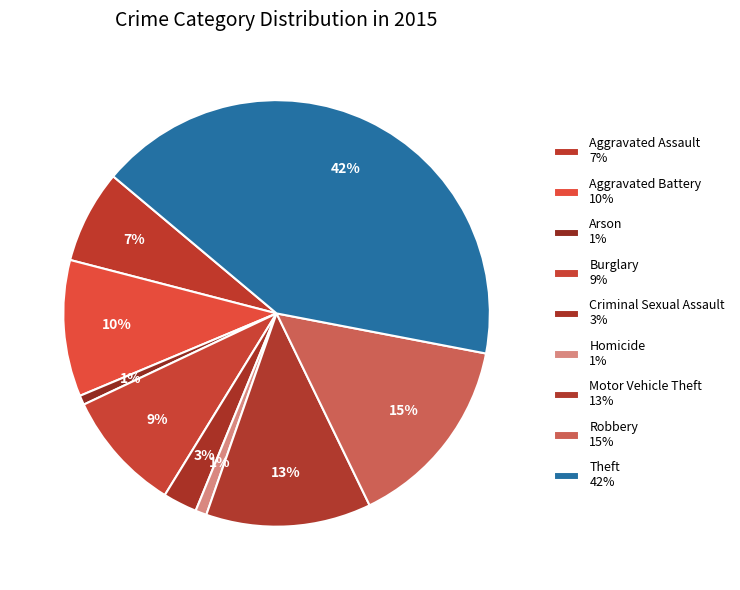

Count the number of slices in the pie.

9